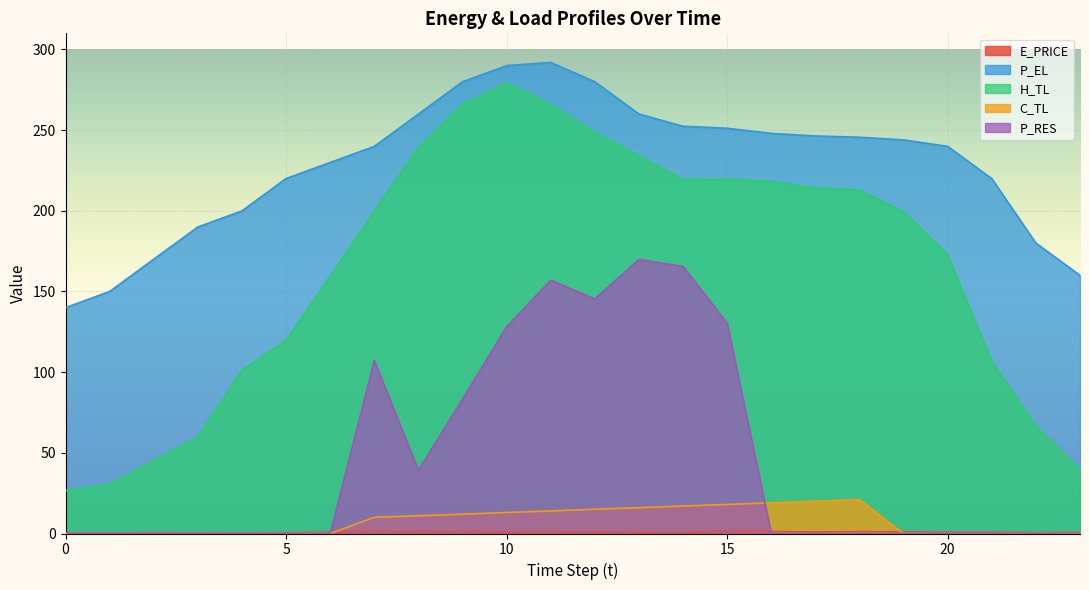

Does the chart display data point markers on the line(s)?

No